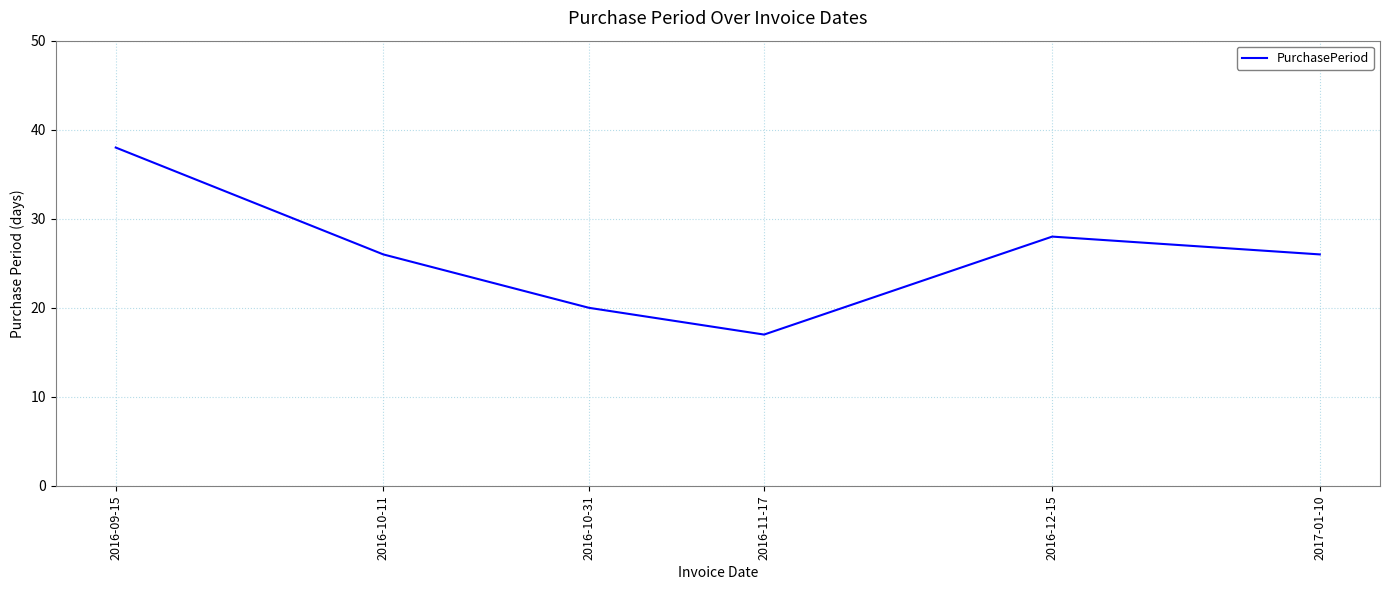

What position from the left is 2016-10-11?

2